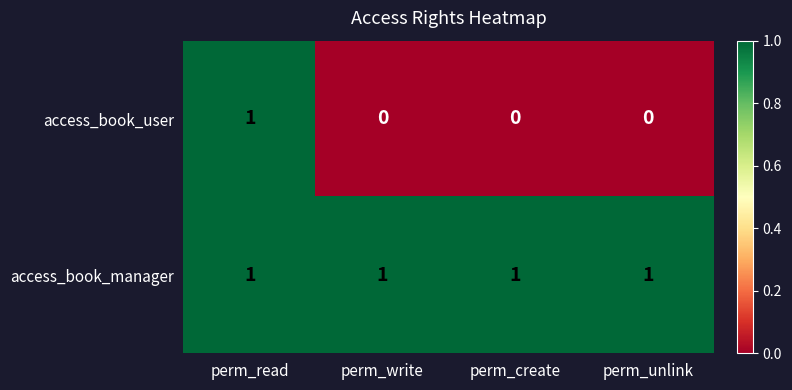

Count the access_book_user values in the range 0 to 1.

4